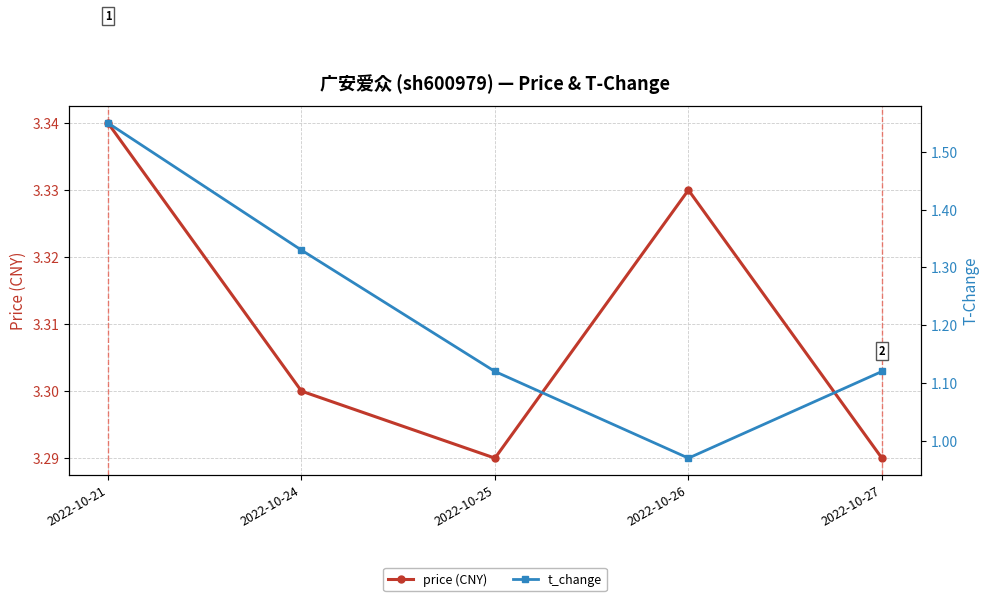

What is the sum of all price (CNY) values?

16.6